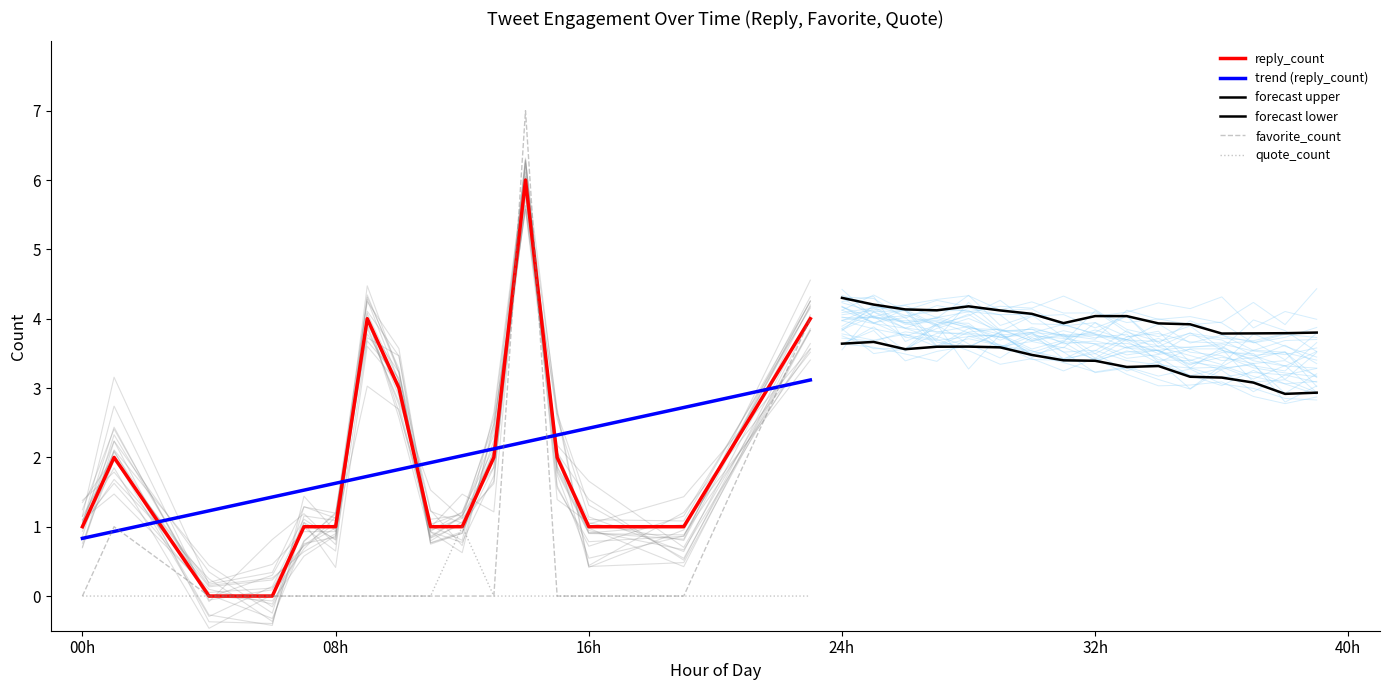

After their last crossing, which series has the higher values: reply_count or trend (reply_count)?

reply_count